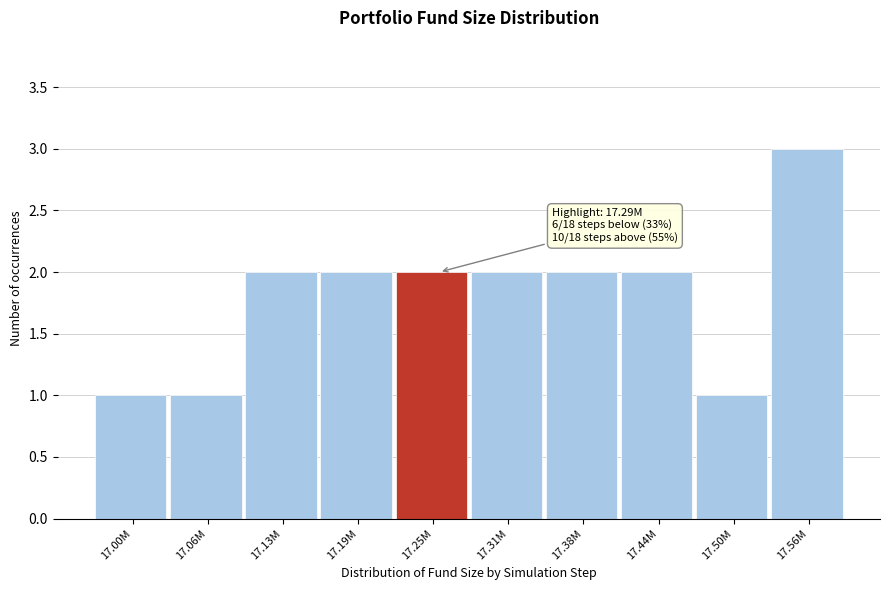

Reading right to left, extract all data points from this chart.

3	1	2	2	2	2	2	2	1	1